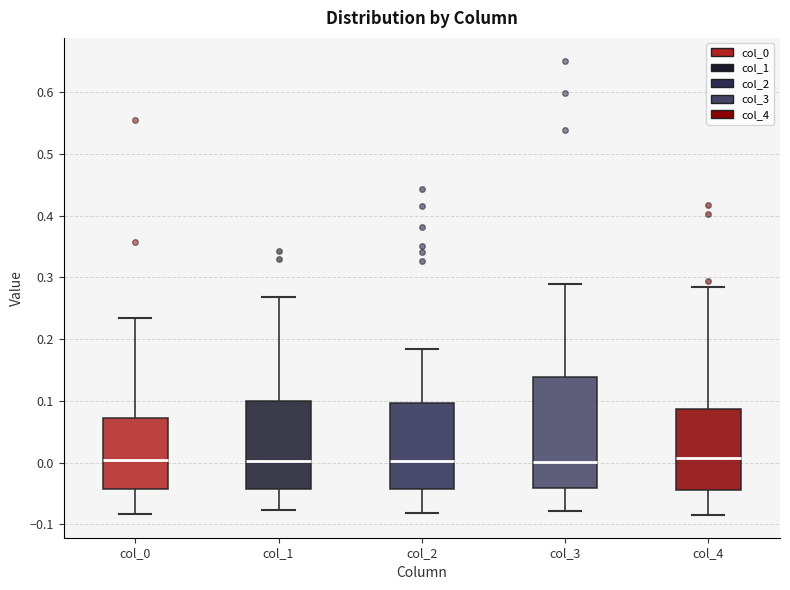

Reading left to right, read every box against the y-axis: the position of its median line, the range the box covers, and the ends of its whiskers. The values are not printed on the chart, so give them approximately, as read against the axis.

col_0: median 0.01, box -0.04 to 0.07, whiskers -0.08 to 0.23
col_1: median 0.00, box -0.04 to 0.10, whiskers -0.08 to 0.27
col_2: median 0.00, box -0.04 to 0.10, whiskers -0.08 to 0.18
col_3: median 0.00, box -0.04 to 0.14, whiskers -0.08 to 0.29
col_4: median 0.01, box -0.04 to 0.09, whiskers -0.08 to 0.28